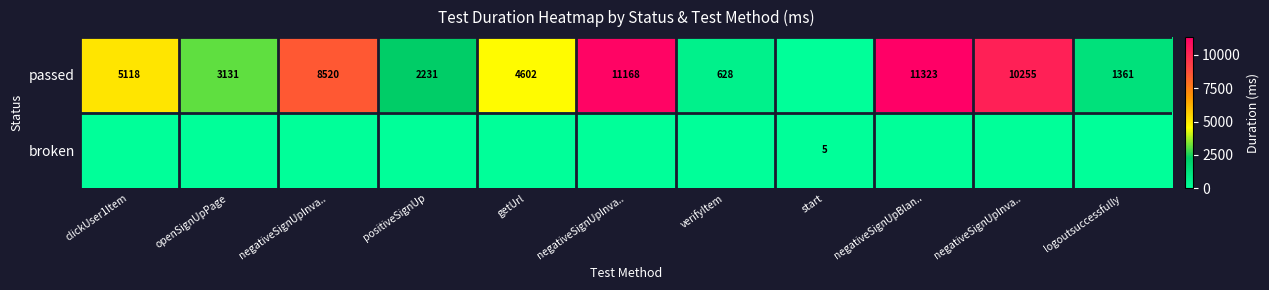

How many data points in broken are above 0?

1